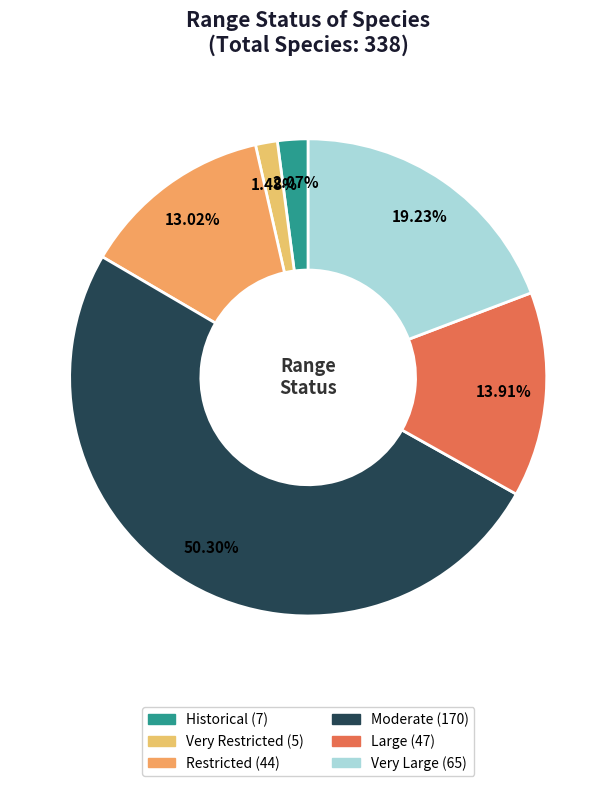

Does Moderate account for over 50% of the chart?

Yes